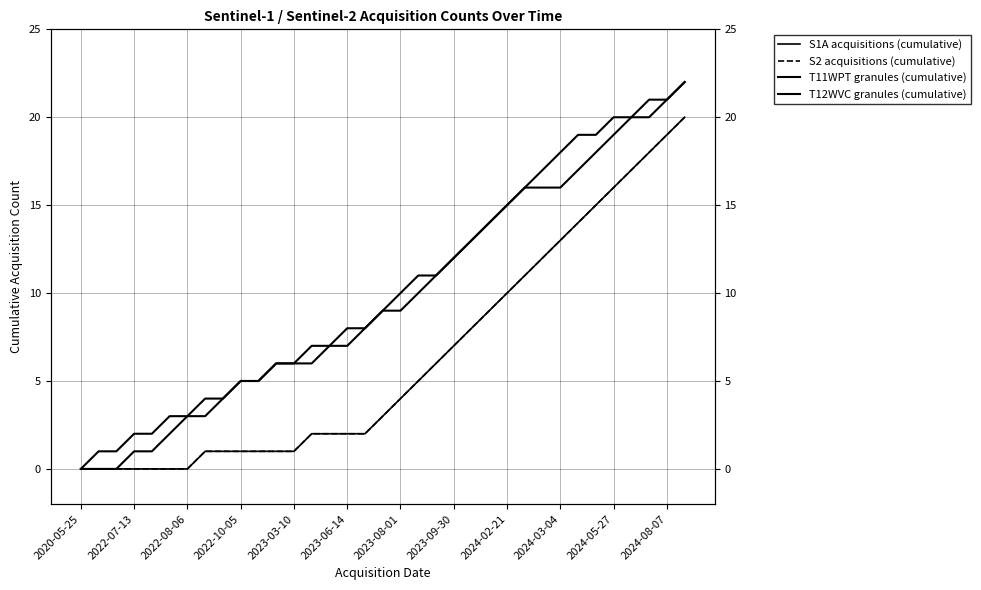

At which category does the chart reach its peak across all series?

34